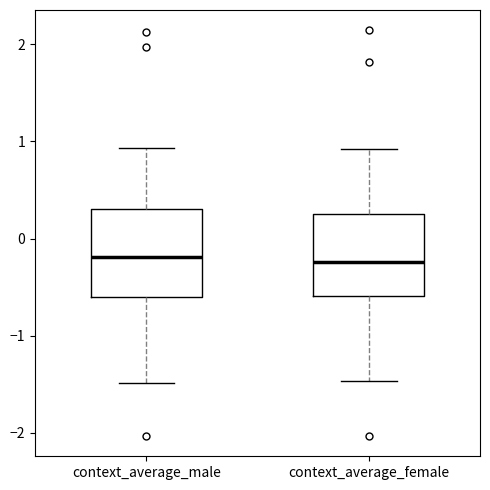

Reading left to right, transcribe this box plot: for each box, give where its median line is, the range the box spans, and where its two whiskers end, as read against the y-axis. The values are not printed on the chart, so give them approximately, as read against the axis.

context_average_male: median -0.2, box -0.6 to 0.3, whiskers -1.5 to 0.9
context_average_female: median -0.2, box -0.6 to 0.2, whiskers -1.5 to 0.9